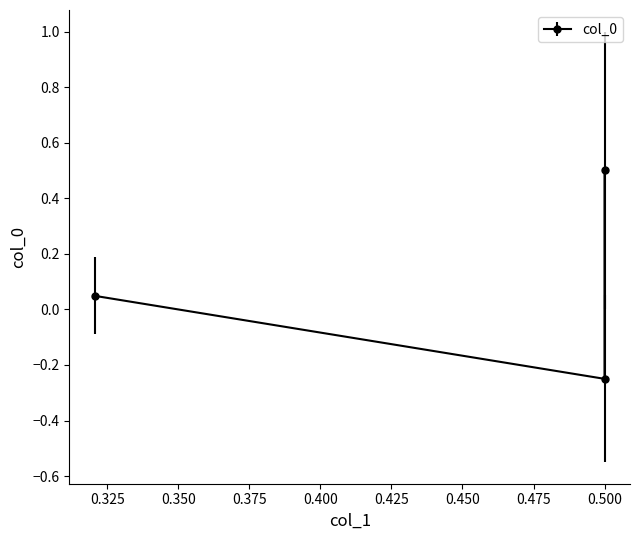

Reading right to left, what are all the values shown in this chart?

0.32057631697433586=0.0	0.5=-0.2	0.5=0.5